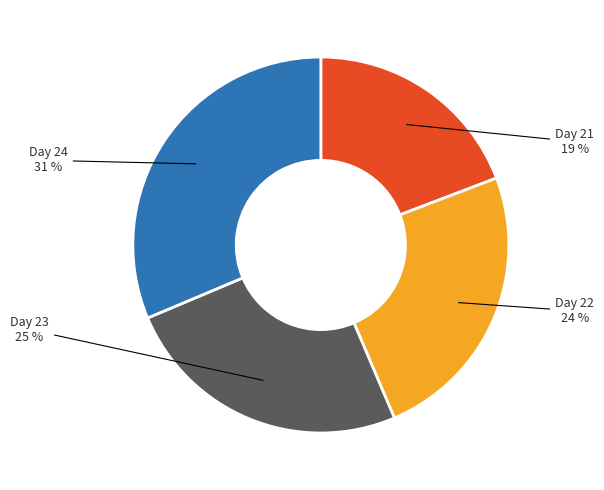

To the nearest percent, what is the average slice percentage?

25%